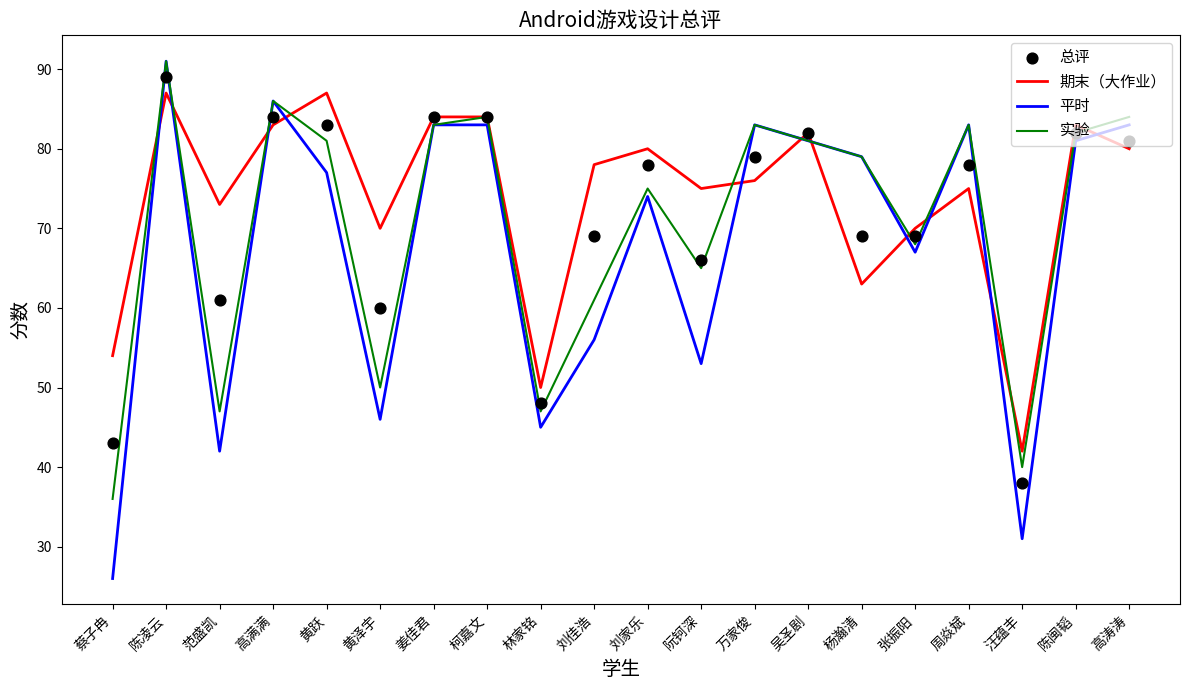

Which series has the largest total across all categories?

期末（大作业）